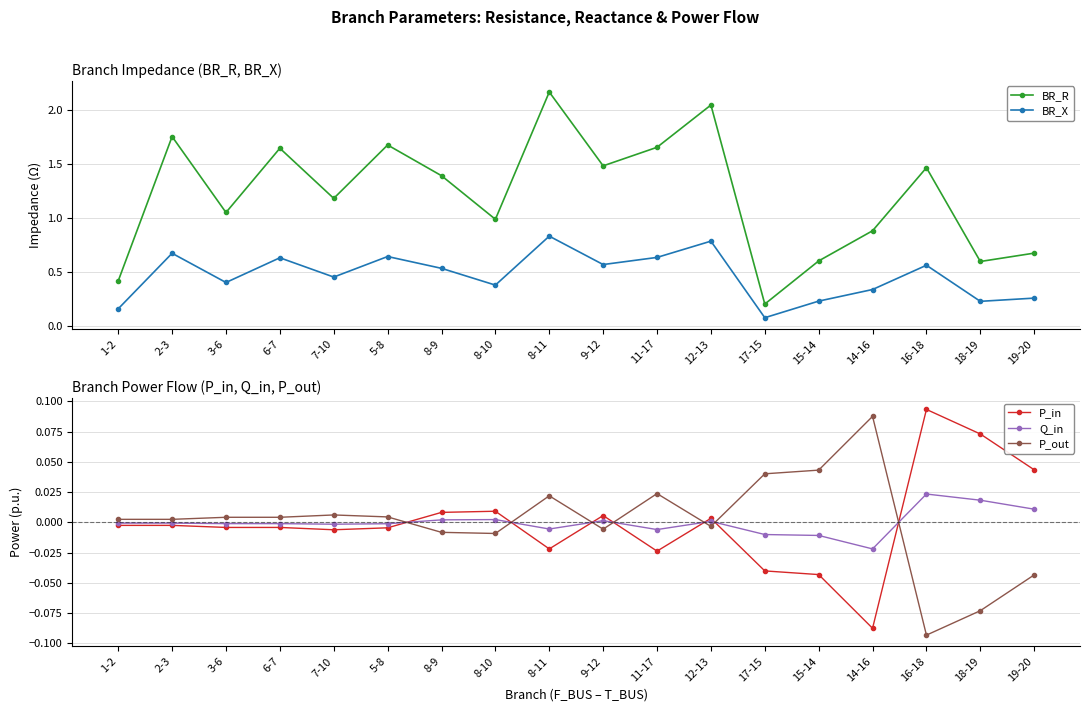

True or false: P_out and P_in intersect in this chart.

True